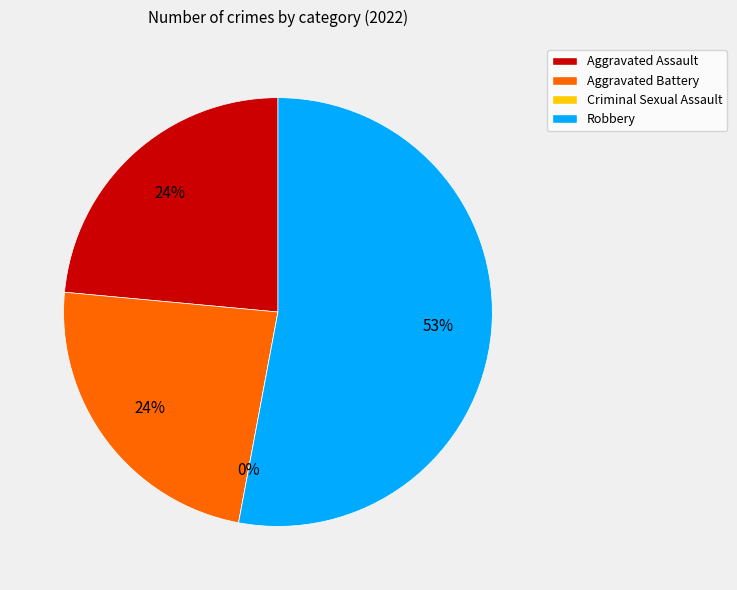

How many segments does this pie chart have?

4